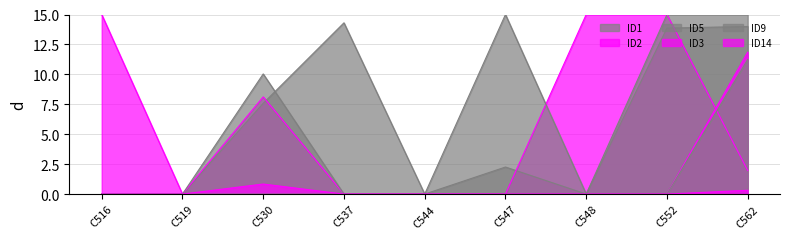

Does the chart display data point markers on the line(s)?

No